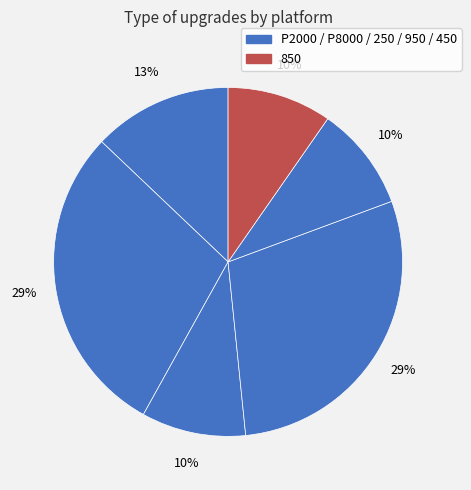

How many segments does this pie chart have?

6